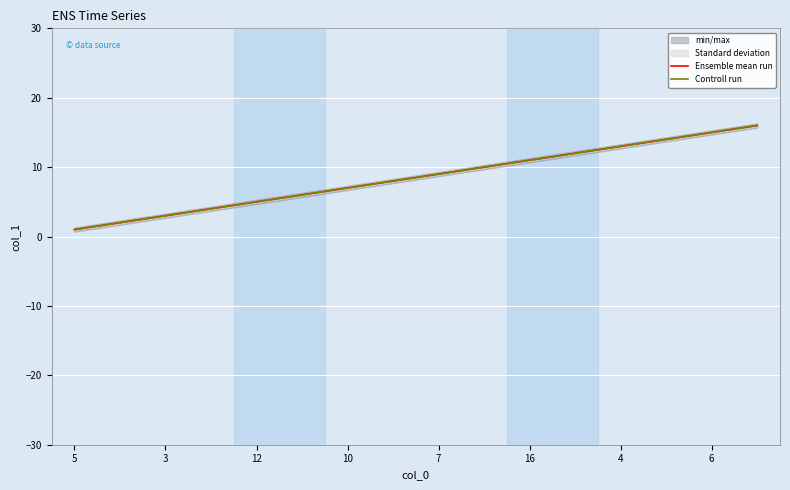

What is the average value of the Ensemble mean run series?

8